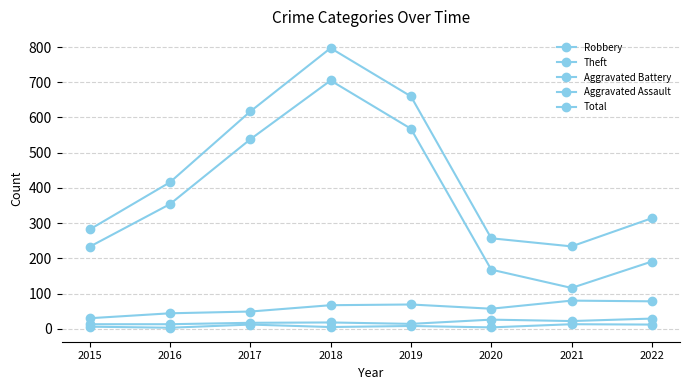

The value of Total at 2022 is 314. True or false?

True